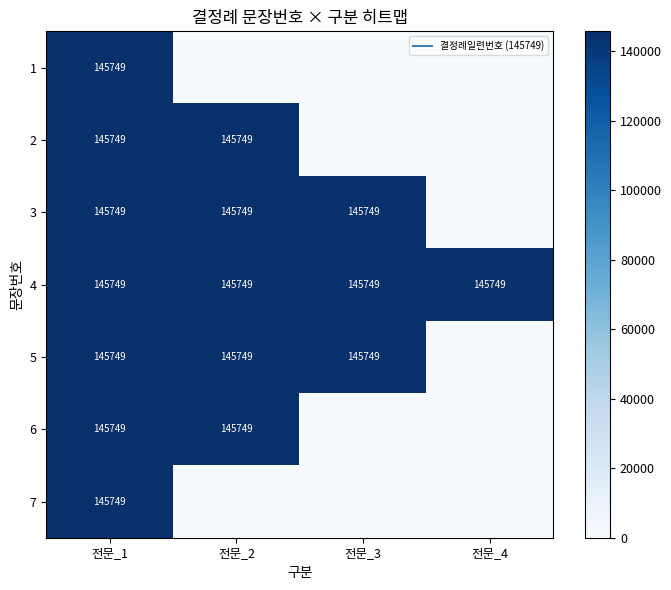

The value of 1 at 전문_3 is -98934. True or false?

False